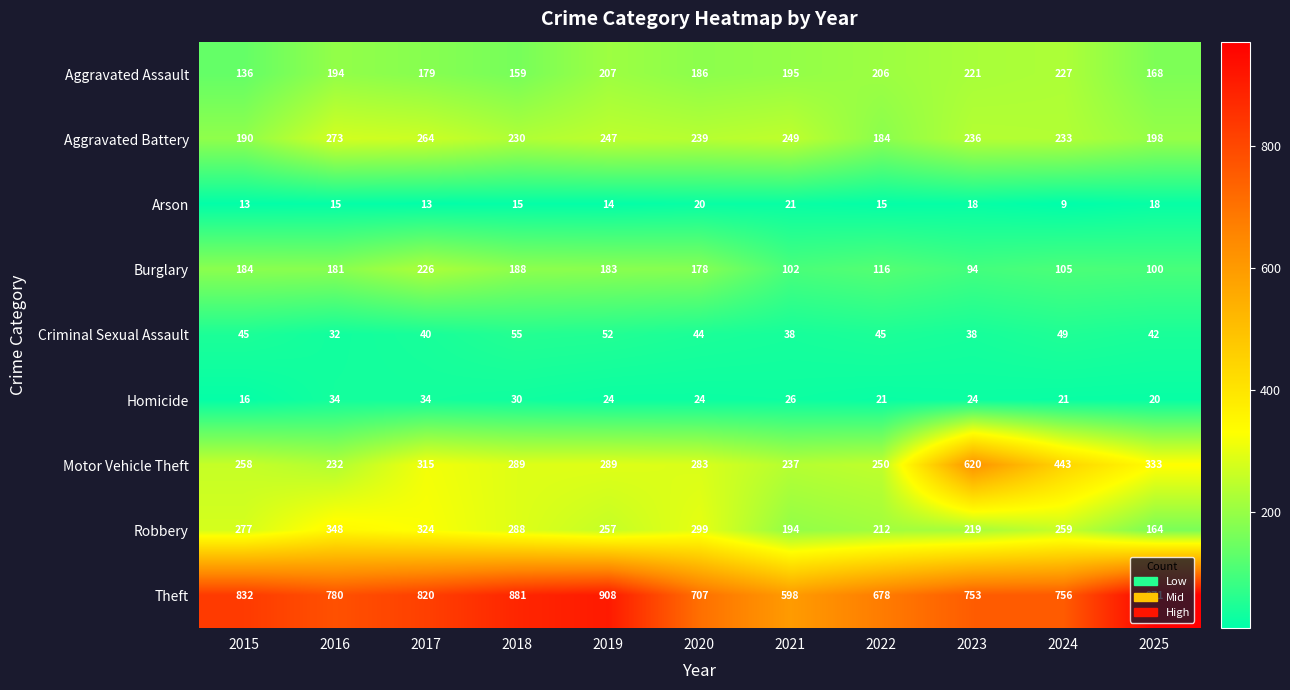

At how many categories does at least one series exceed 192?

11